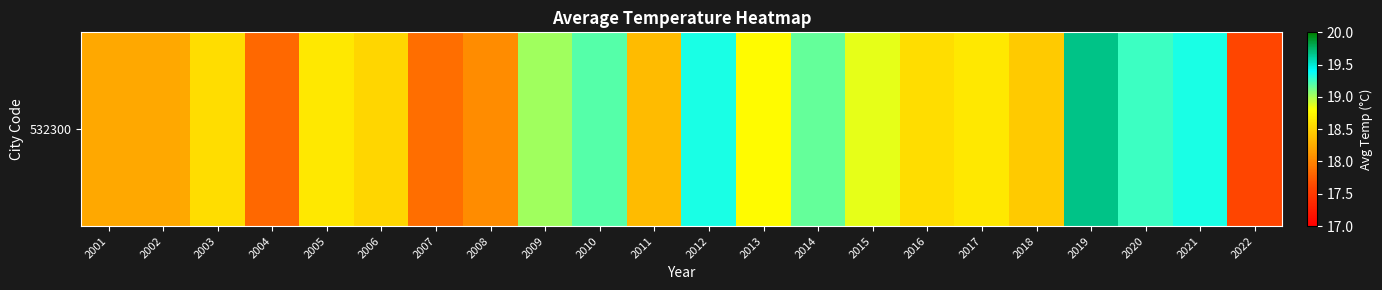

Which category has the highest value across all series?

2019